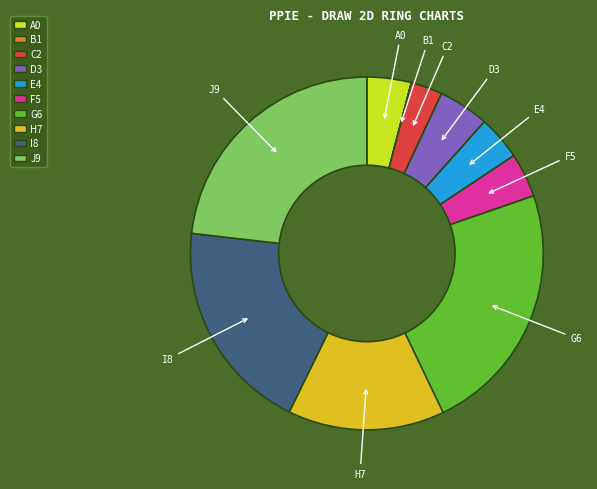

Does any single category account for the majority?

No